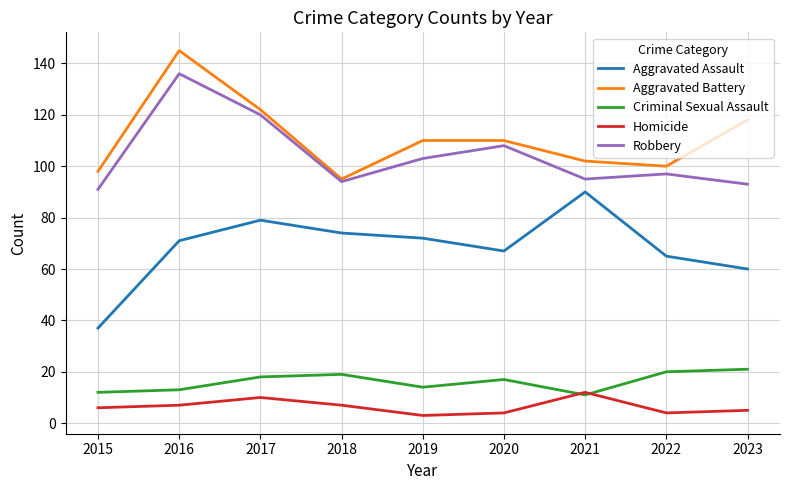

List the series in order of their peak value, highest first.

Aggravated Battery, Robbery, Aggravated Assault, Criminal Sexual Assault, Homicide